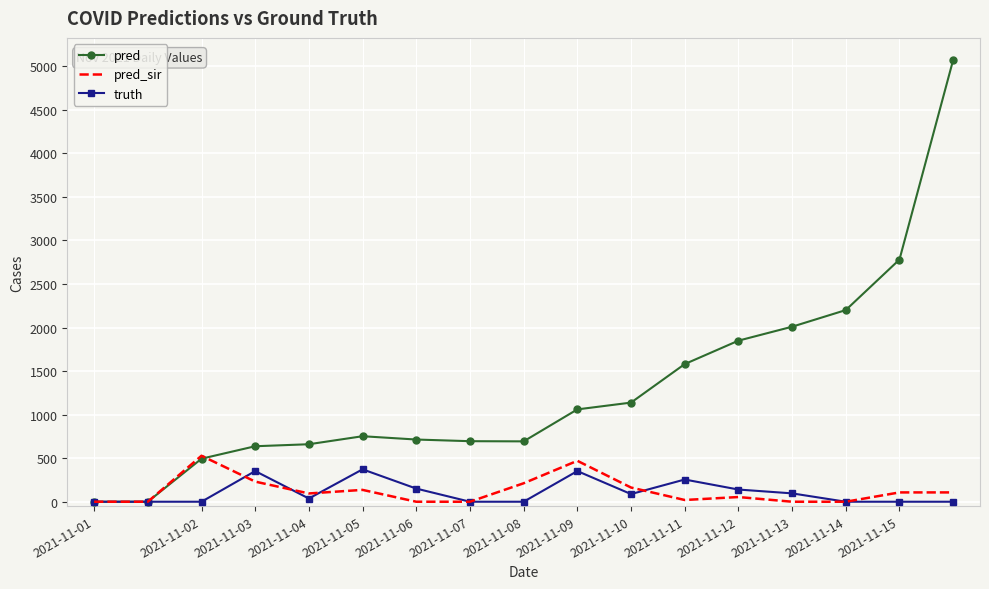

Which series has the widest spread of values?

pred